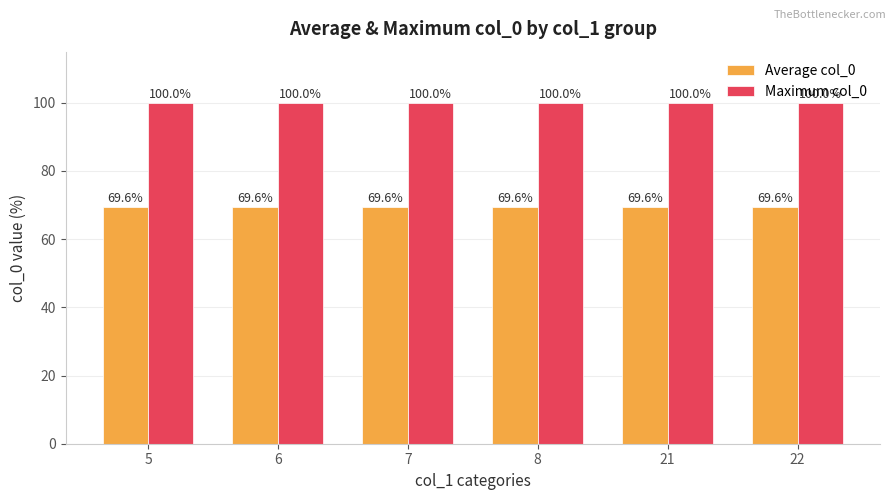

Which series has the largest total across all categories?

Maximum col_0